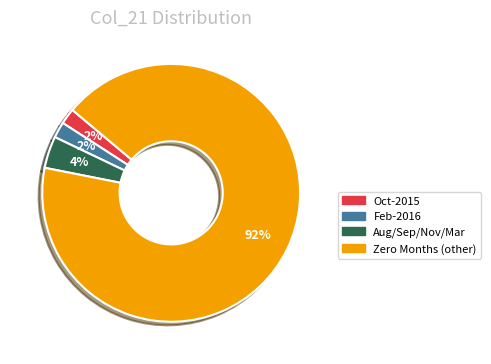

Does any single category account for the majority?

Yes